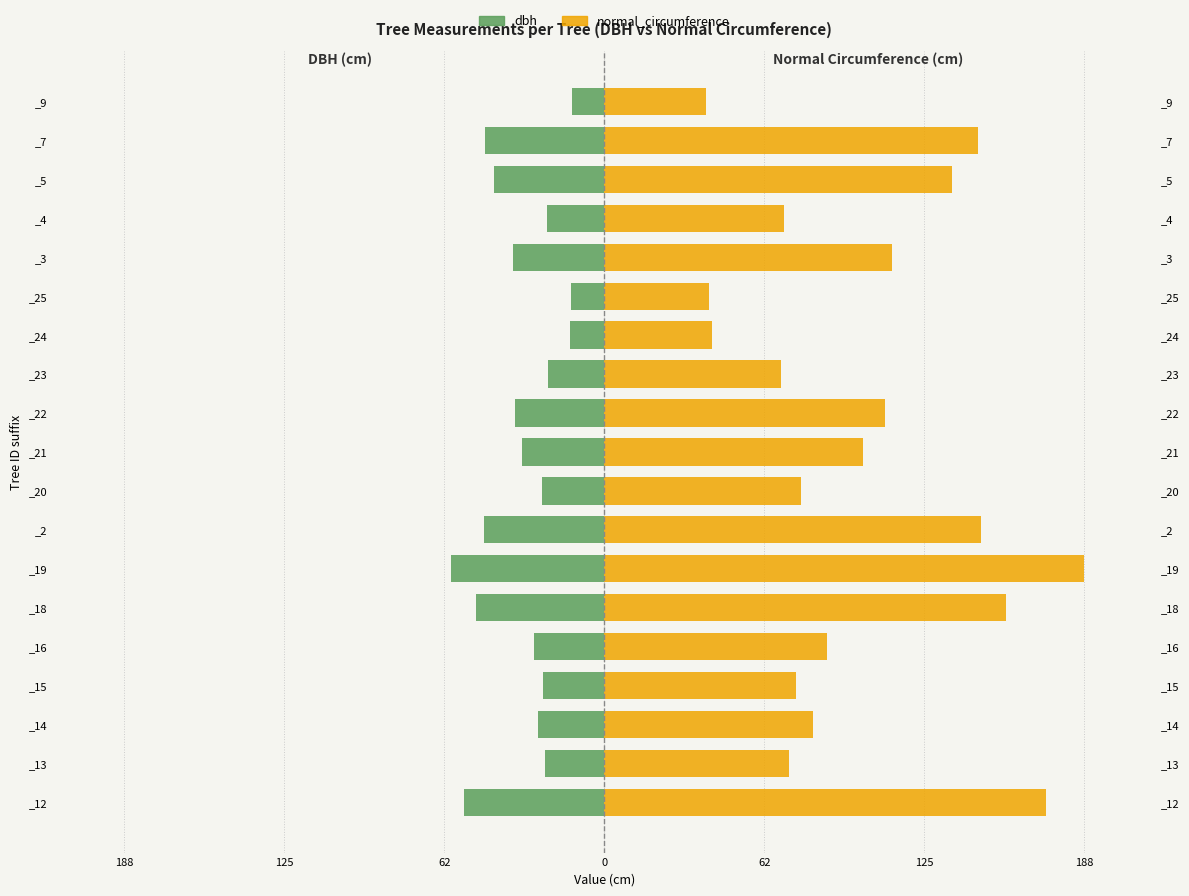

Rank the series by their maximum value, from highest to lowest.

normal_circumference, dbh